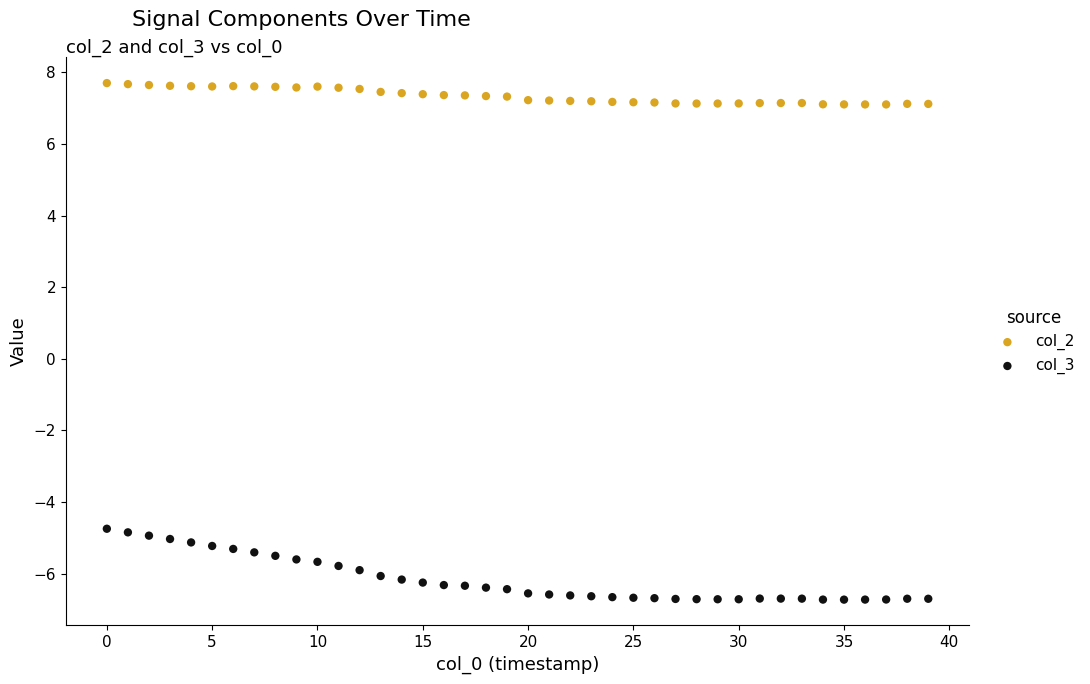

Which series has the widest spread of Y values?

col_3